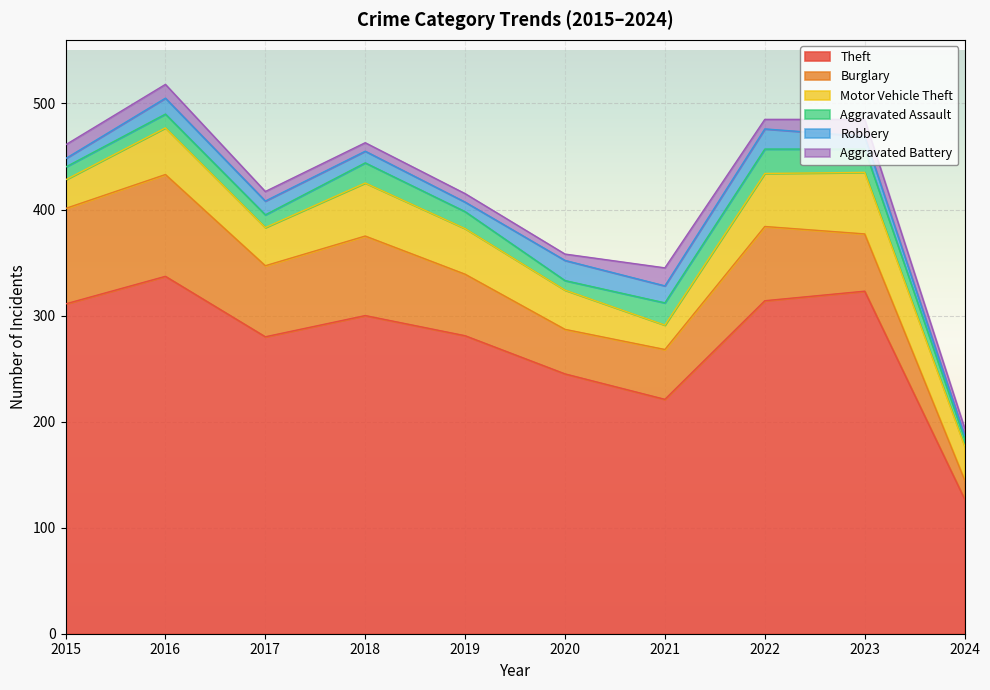

What is the difference between the highest and lowest values at 2023?

311